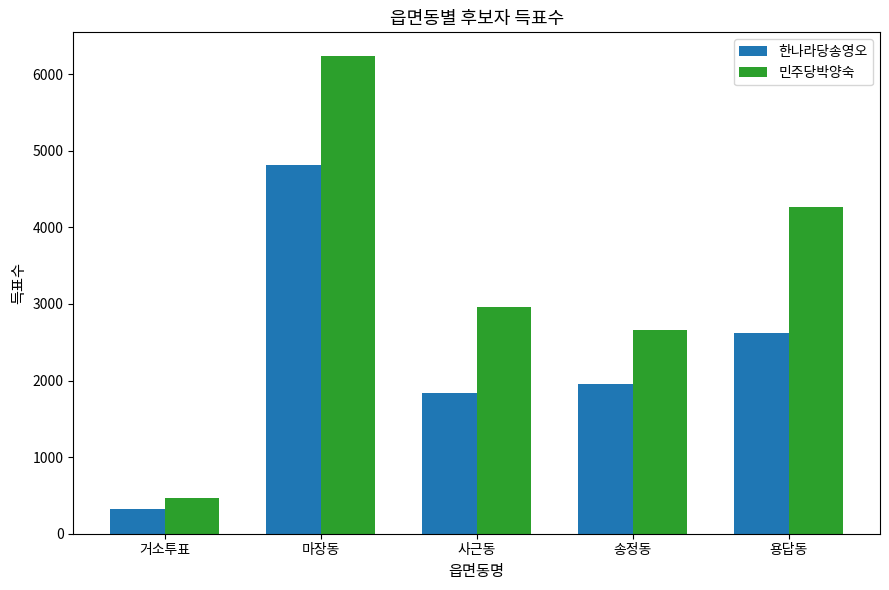

Reading right to left, what are all the values shown in this chart?

한나라당송영오: 2615	1954	1832	4812	317
민주당박양숙: 4259	2654	2958	6233	460